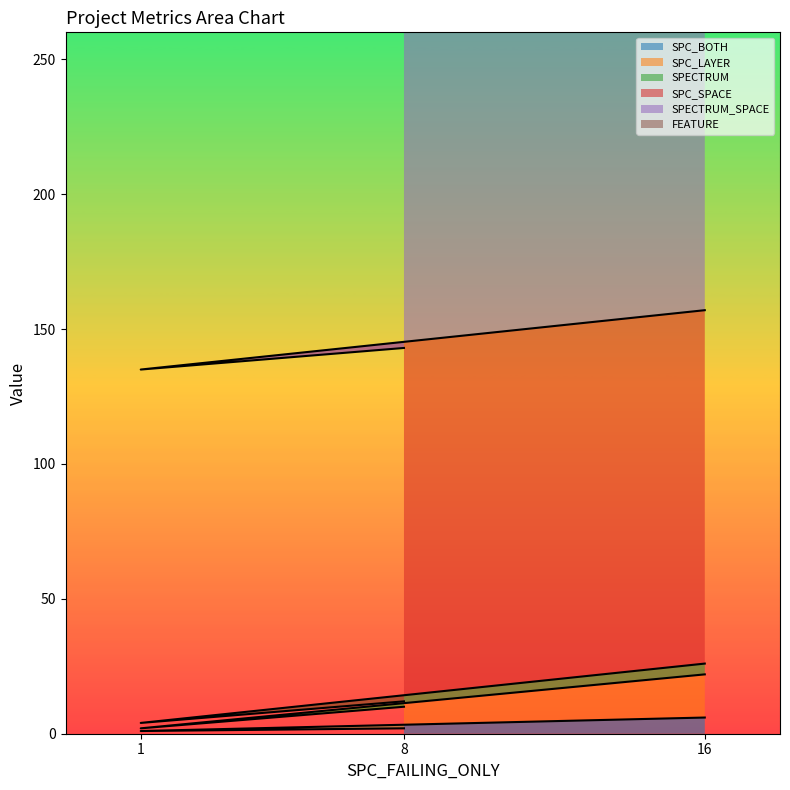

Where is SPECTRUM nearest to the value 3?

16